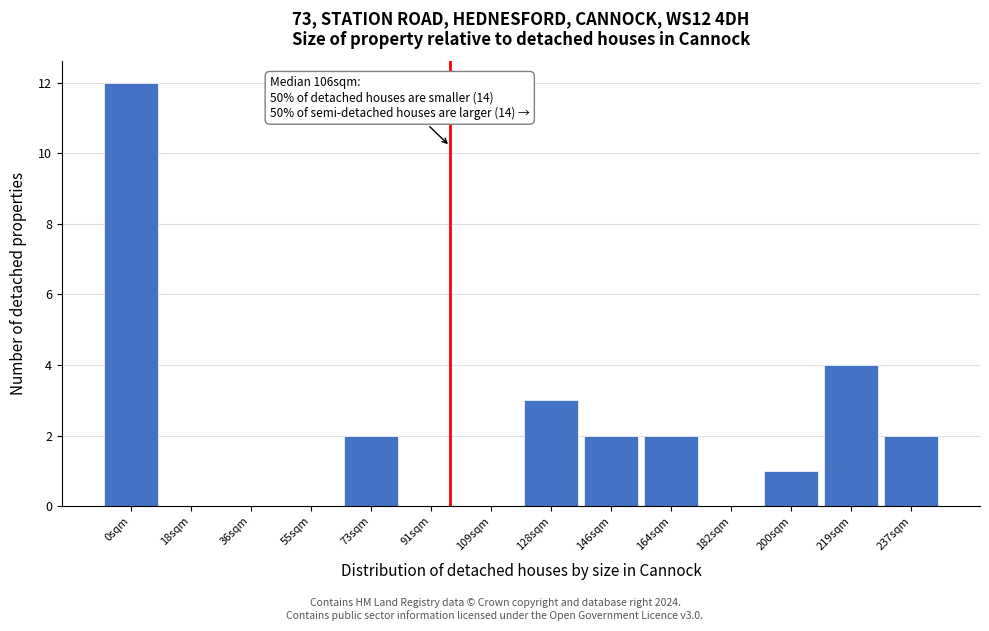

Reading left to right, what are all the values shown in this chart?

0sqm=12	18sqm=0	36sqm=0	55sqm=0	73sqm=2	91sqm=0	109sqm=0	128sqm=3	146sqm=2	164sqm=2	182sqm=0	200sqm=1	219sqm=4	237sqm=2